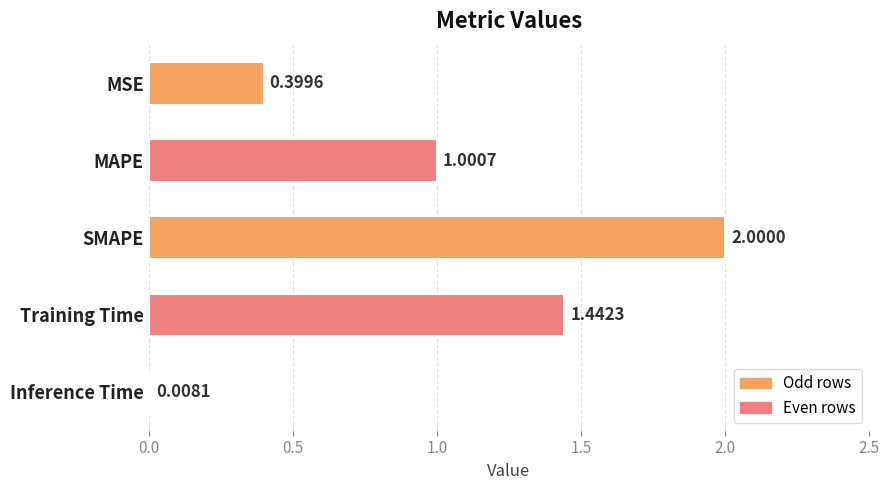

List the labels in order of value, smallest first.

Inference Time, MSE, MAPE, Training Time, SMAPE